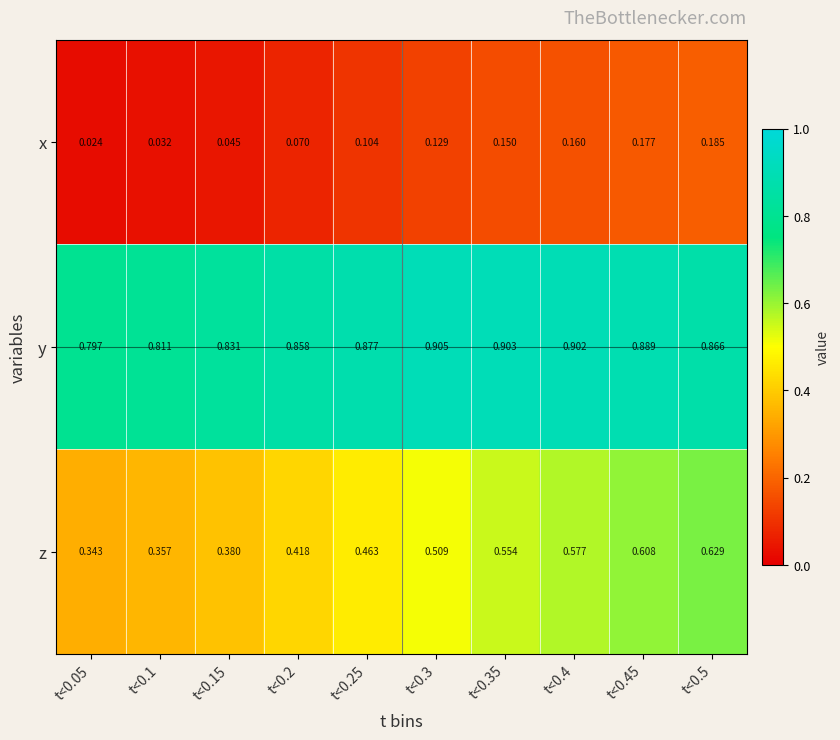

Between t<0.1 and t<0.25, which series saw the biggest shift?

z